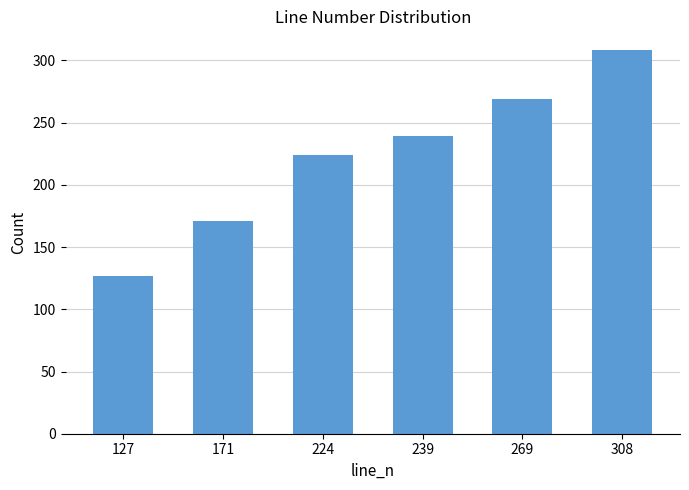

Where is the data nearest to the value 217?

224